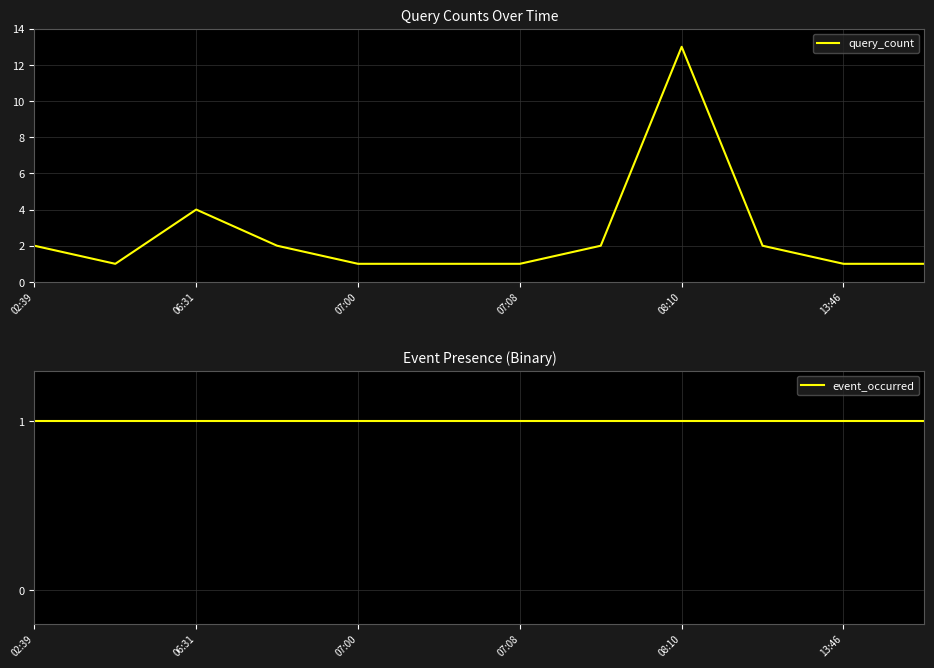

What is the minimum value for event_occurred?

1